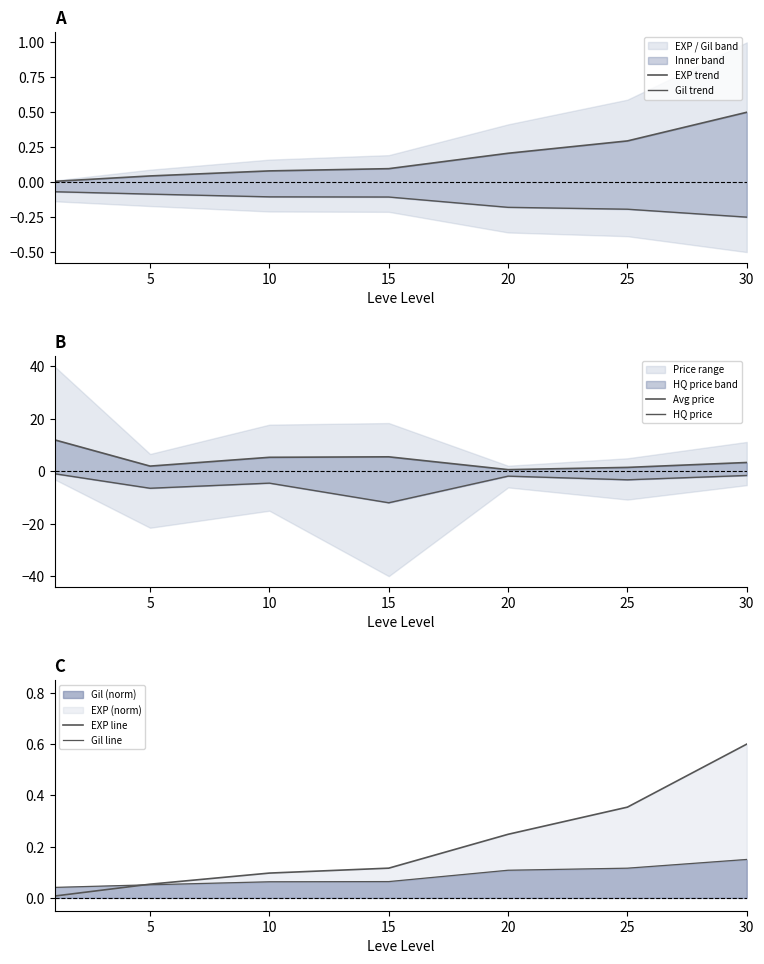

True or false: Gil line and Gil trend cross at least once.

False